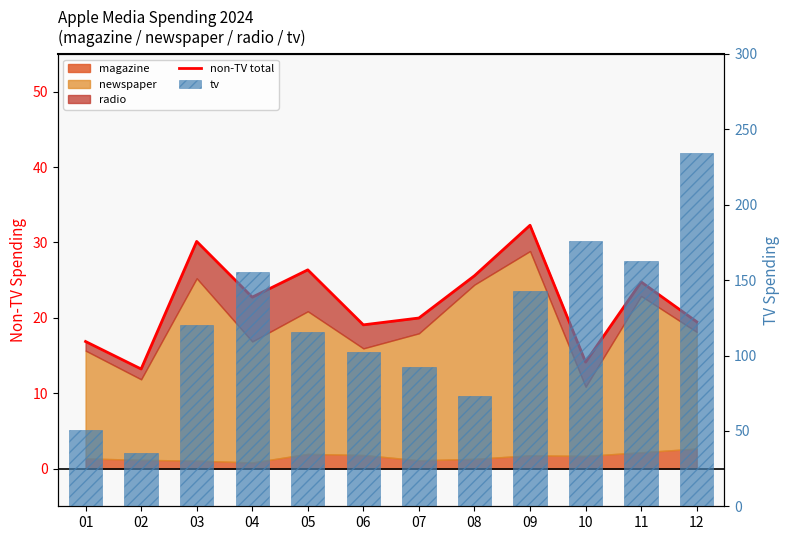

Reading left to right, extract all data points from this chart.

non-TV total: 01=16.9	02=13.2	03=30.1	04=22.7	05=26.4	06=19.1	07=20.0	08=25.6	09=32.3	10=14.1	11=24.8	12=19.5
tv: 01=50.8	02=35.2	03=120.3	04=155.4	05=115.6	06=102.0	07=92.1	08=73.3	09=142.9	10=175.9	11=162.9	12=234.1